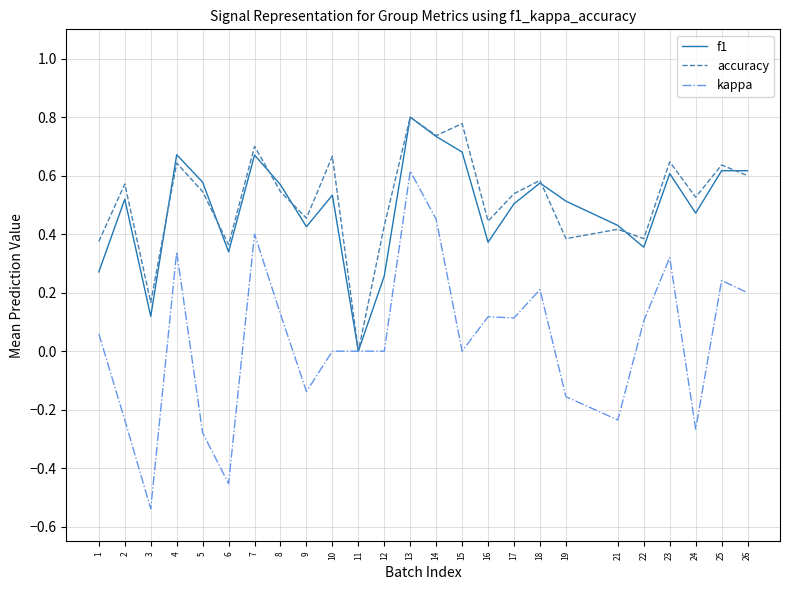

True or false: kappa has a value of 0.2 at 26.

True